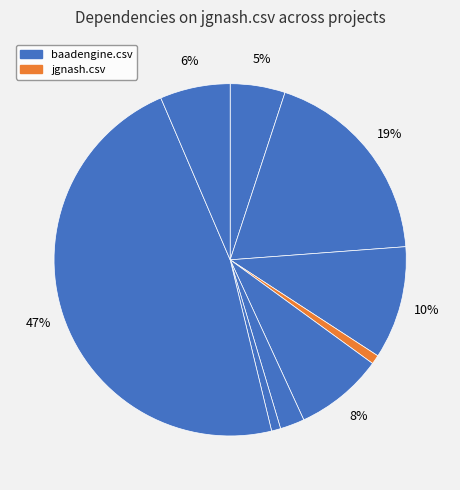

Which slice is the smallest?

jgnash.csv